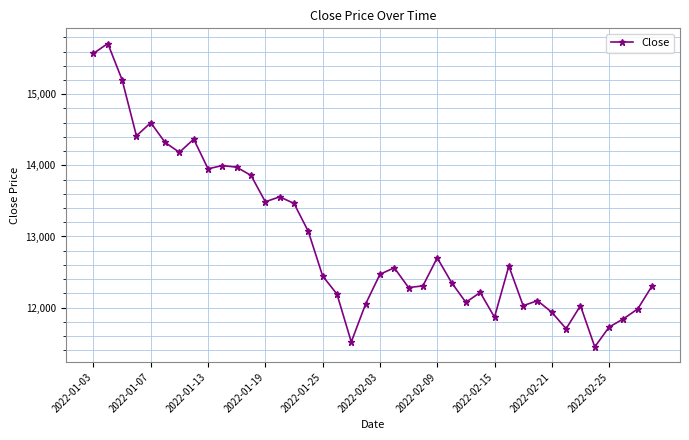

What is the smallest value displayed?

11448